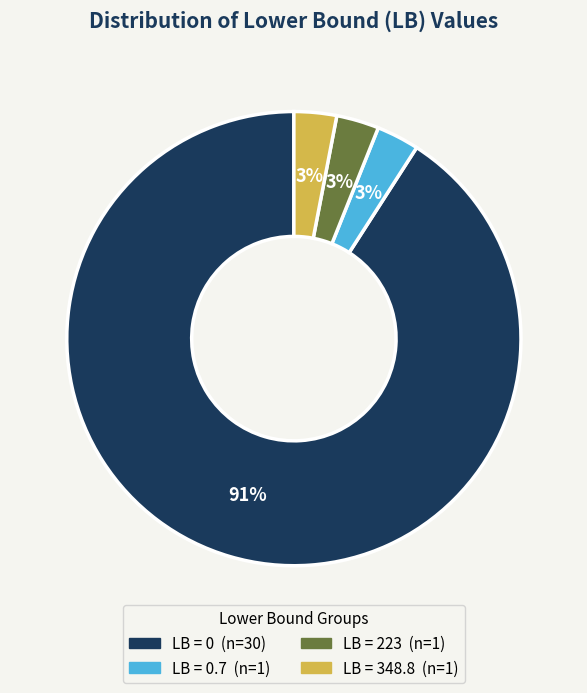

To the nearest percent, what is the average slice percentage?

25%